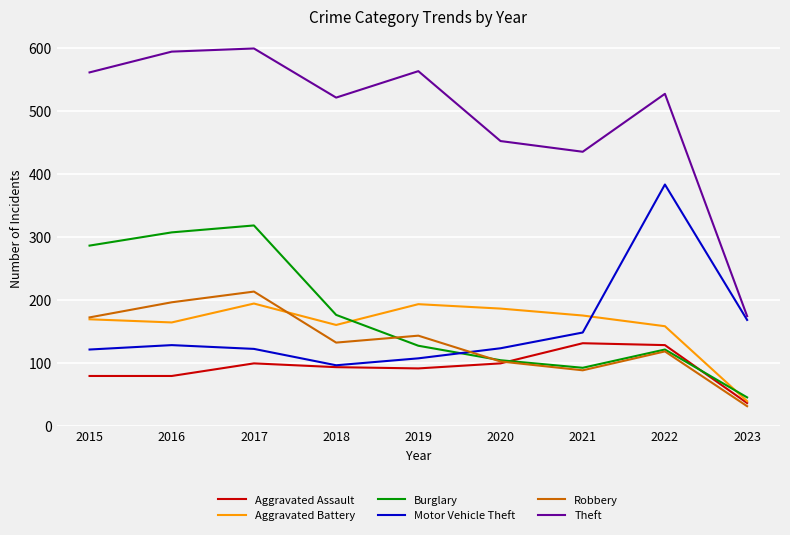

What are all the series names shown in the legend?

Aggravated Assault, Aggravated Battery, Burglary, Motor Vehicle Theft, Robbery, Theft